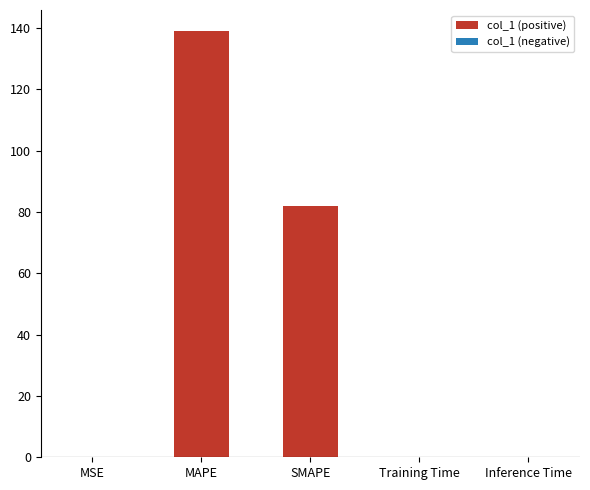

Is it true that the value at Training Time is 0.0?

True